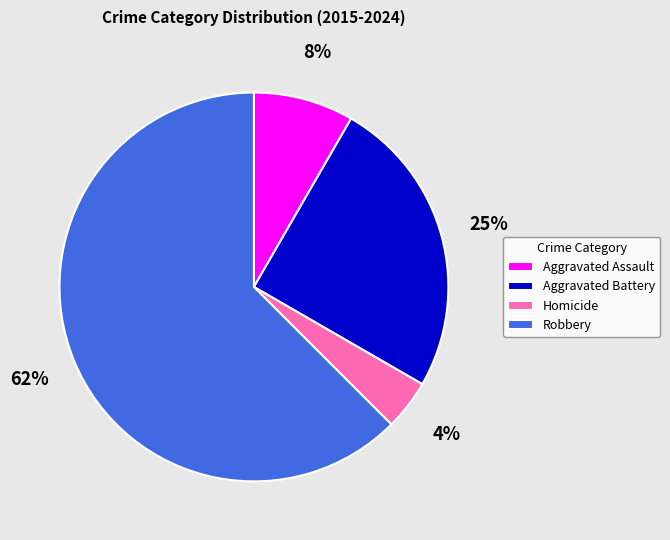

Between Aggravated Assault and Aggravated Battery, which is larger?

Aggravated Battery